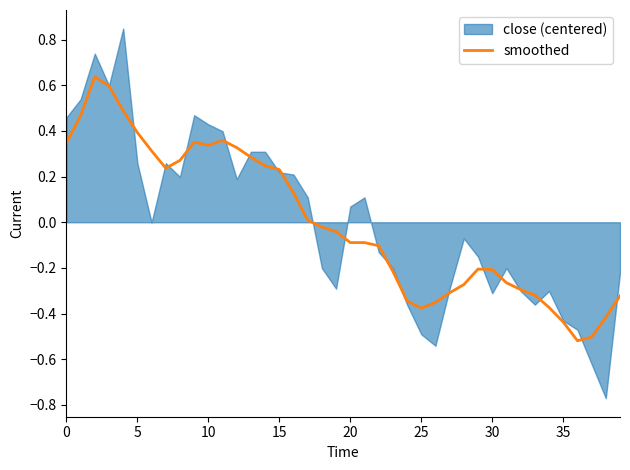

The smoothed series shows -0.0 at 20. True or false?

False